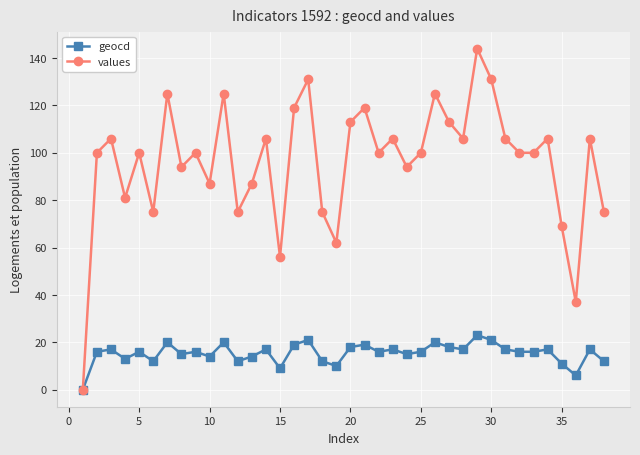

List the series in order of their peak value, highest first.

values, geocd